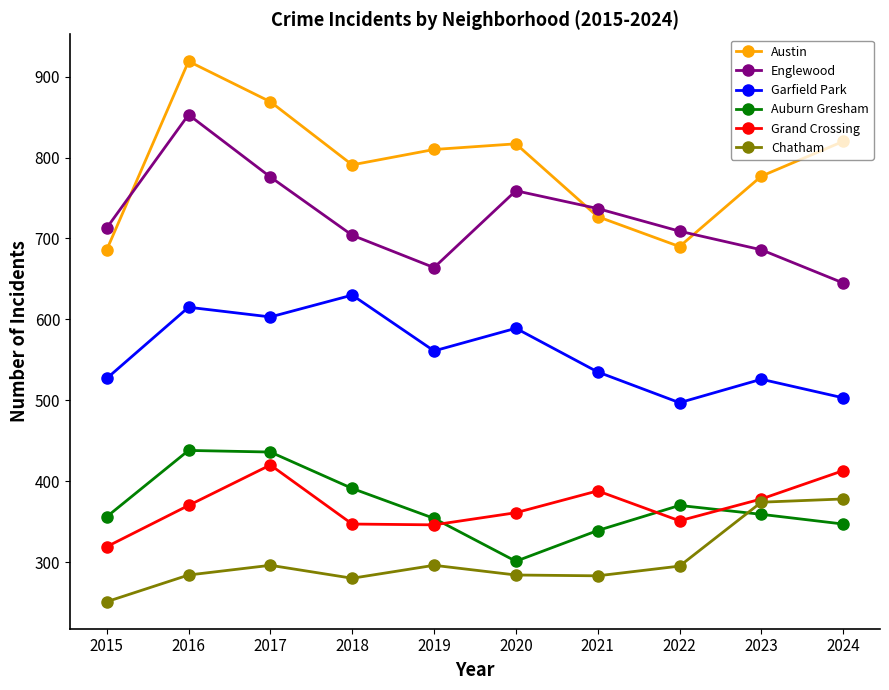

Which series has the largest total across all categories?

Austin